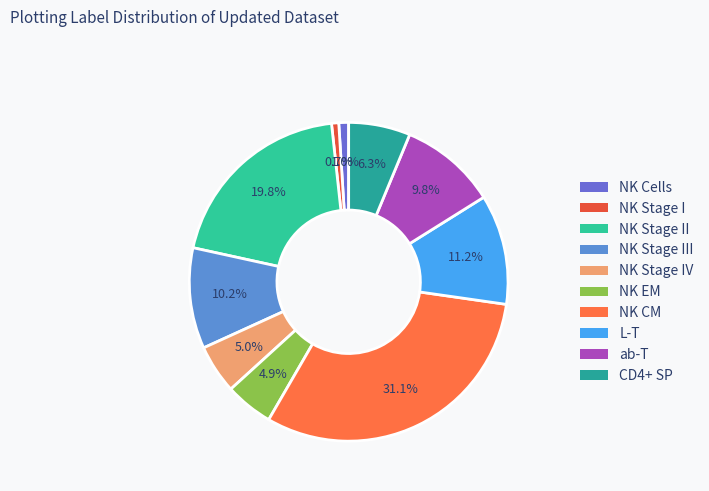

How many segments does this pie chart have?

10